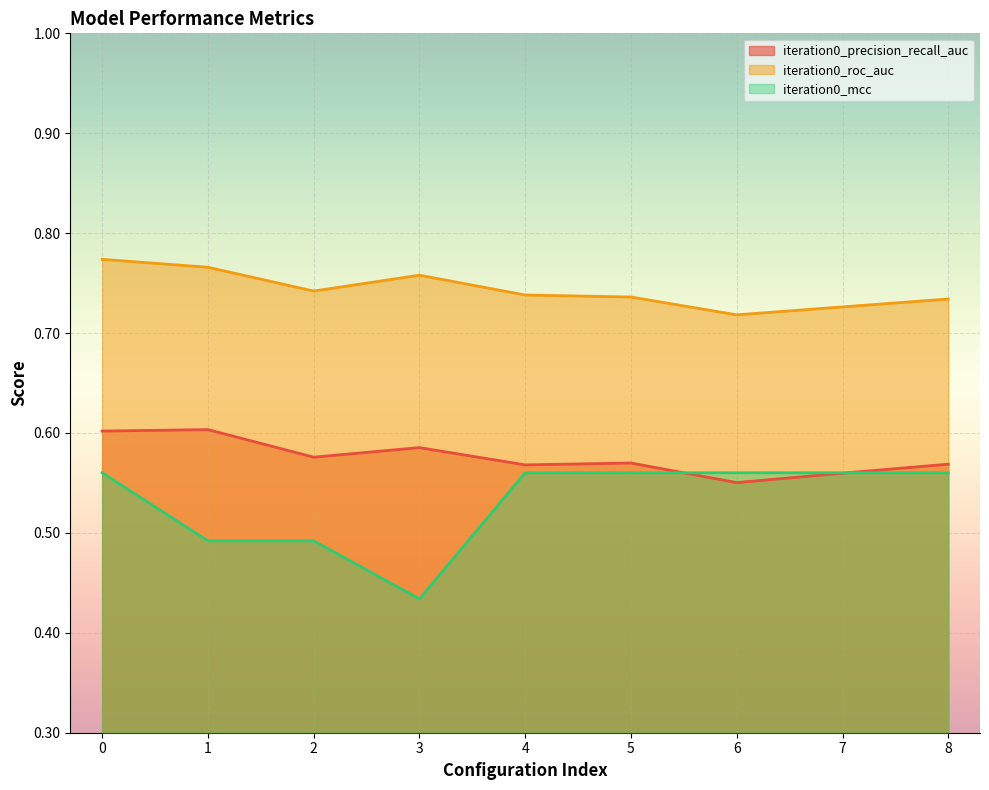

Which series changed the most between 0 and 5?

iteration0_roc_auc